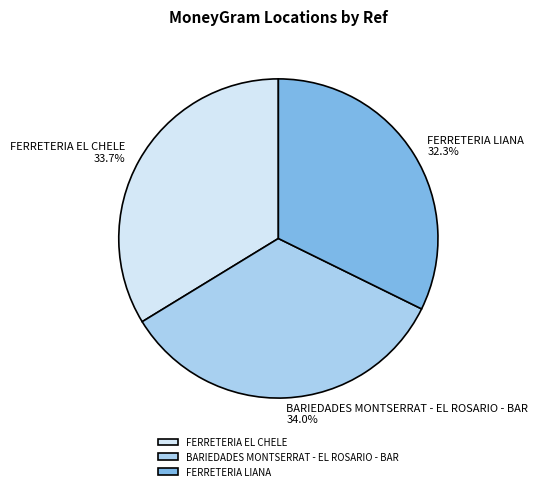

Is it true that FERRETERIA LIANA is 32% of the pie?

True